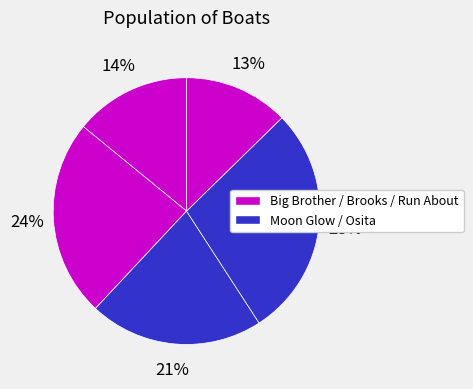

Count the number of slices in the pie.

5